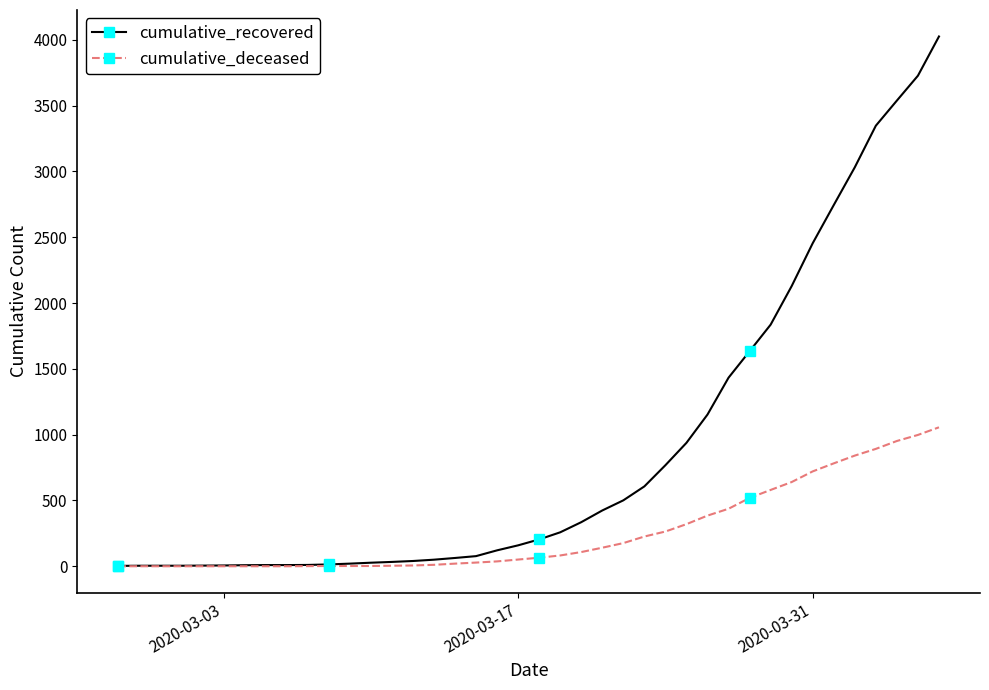

Which series has the largest range (max minus min)?

cumulative_recovered